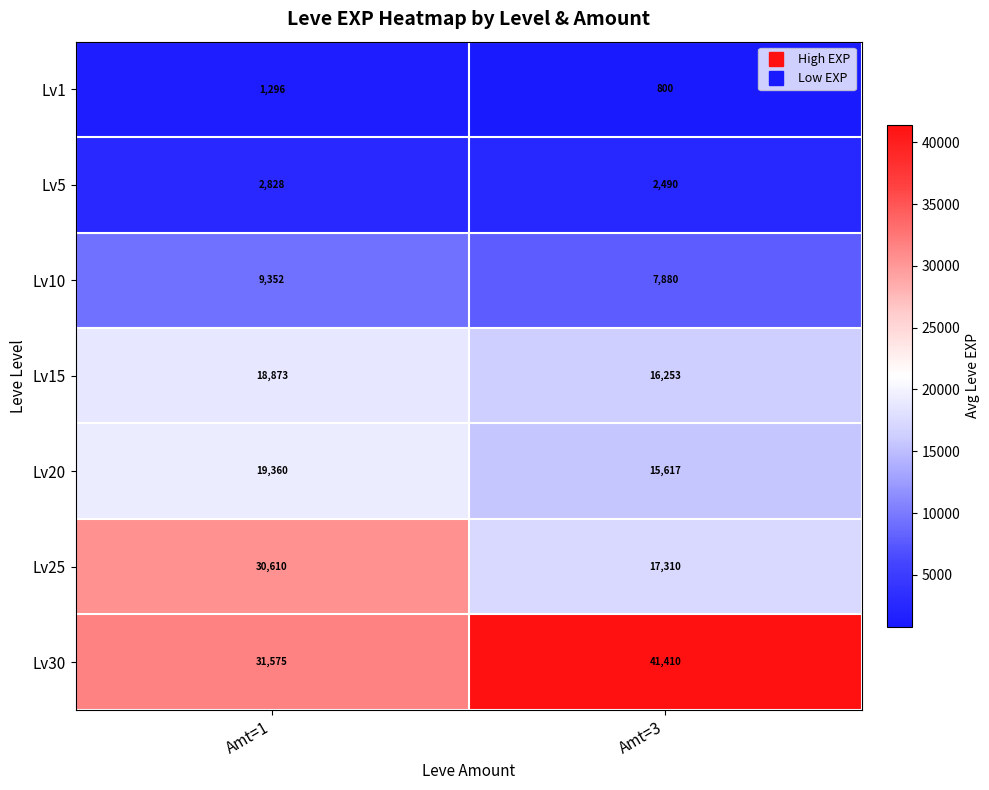

What is the average value of the Lv1 series?

1048